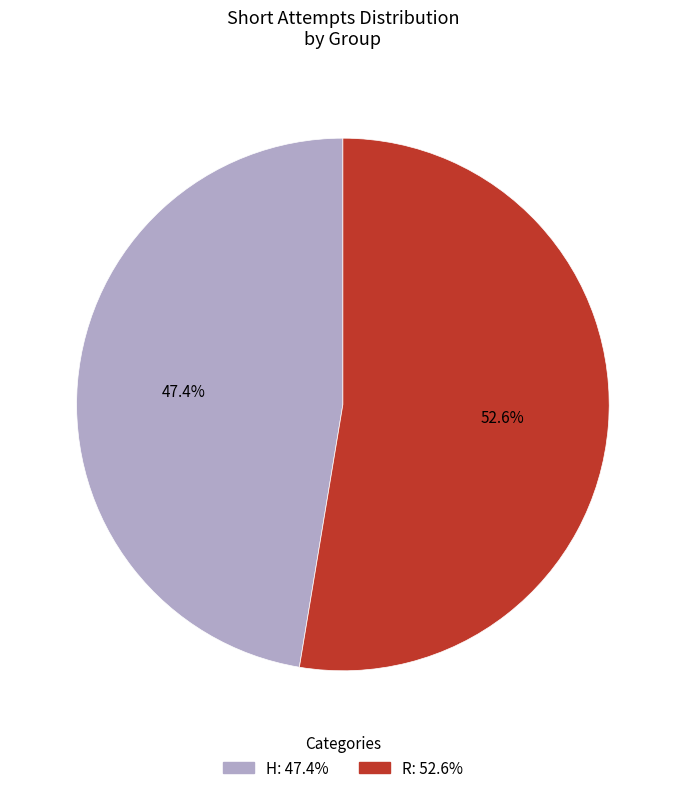

To the nearest percent, what is the difference between the R and H slice percentages?

5%